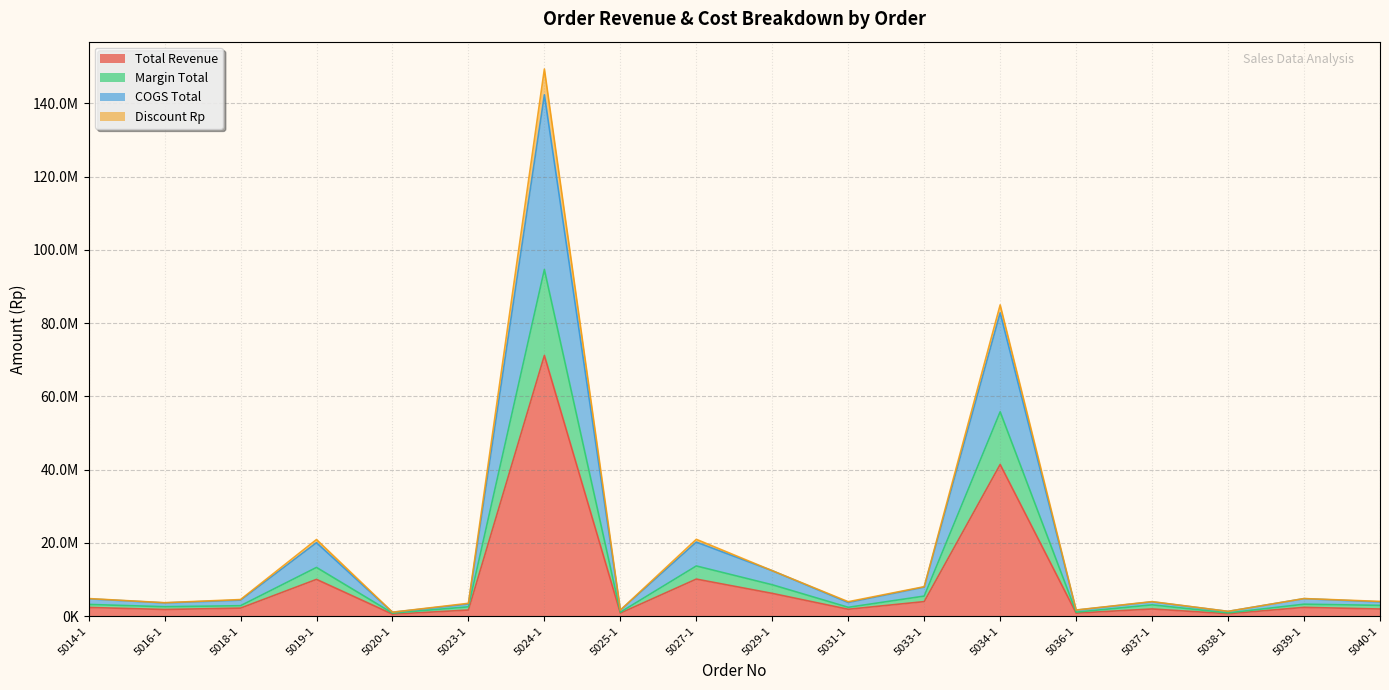

Does the chart have visible grid lines?

Yes